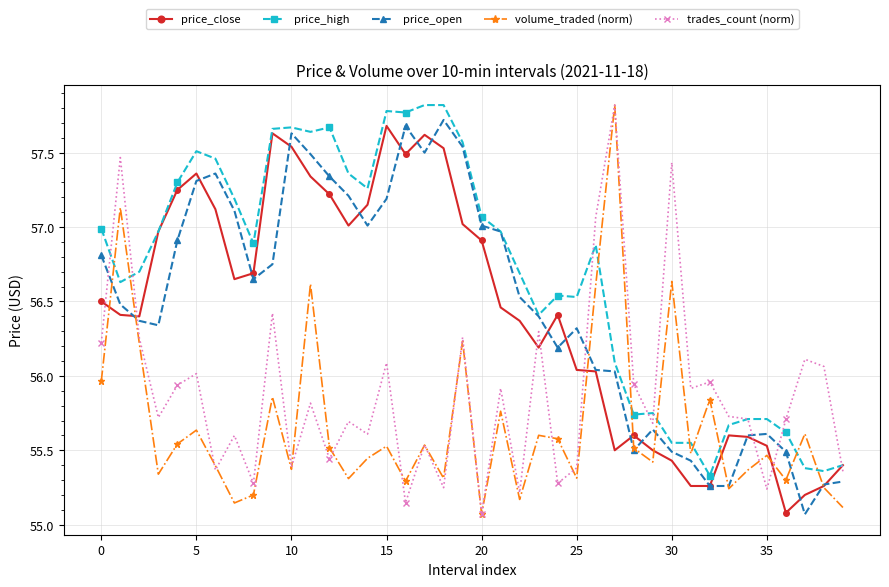

What is the maximum value shown in the chart?

57.8